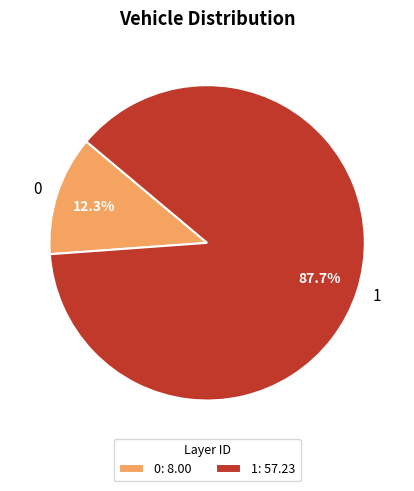

To the nearest percent, what is the difference between the largest and smallest slice percentages?

75%